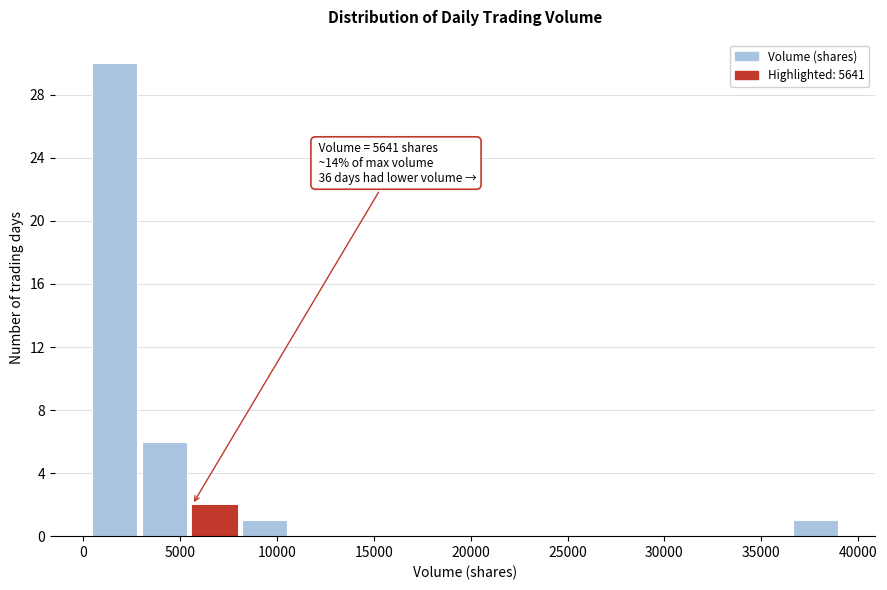

Which range on the x-axis has the tallest bar?

500 to 3000